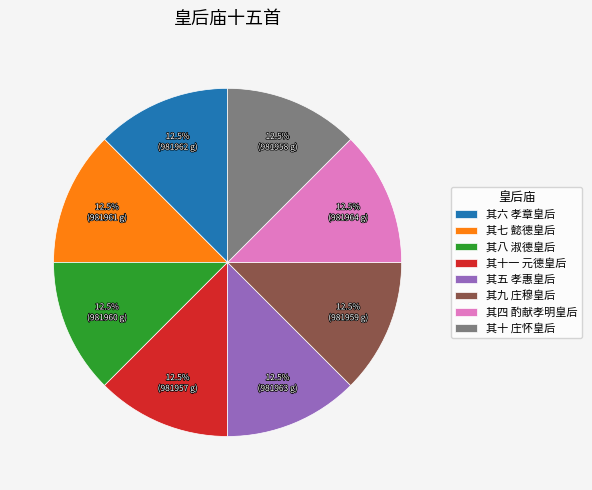

How many segments does this pie chart have?

8